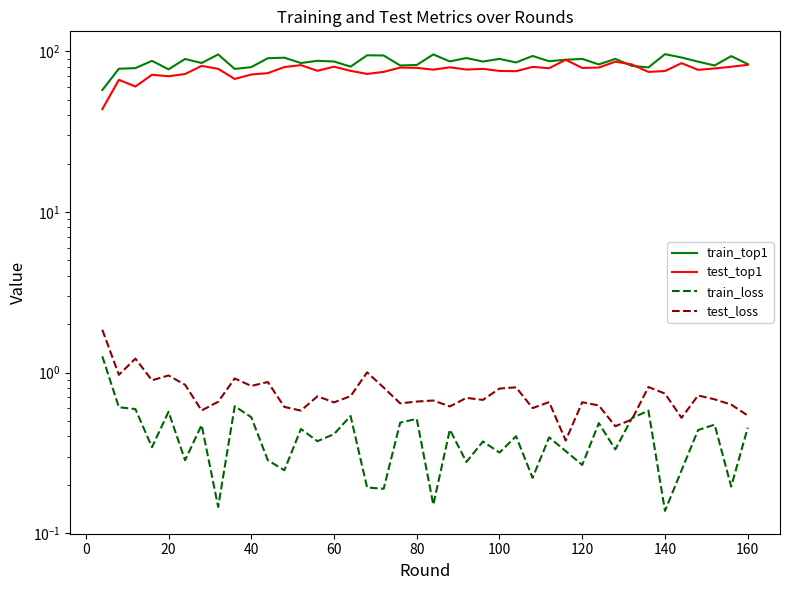

In test_loss, how many points are lower than both neighbors (excluding endpoints)?

13